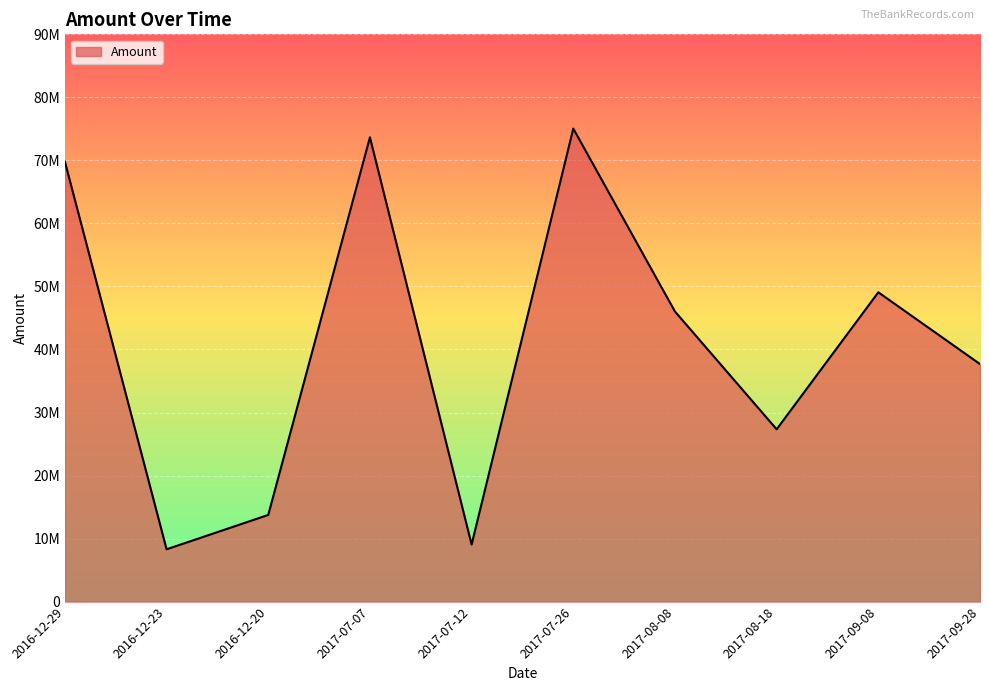

Which category has the lowest value across all series?

2016-12-23